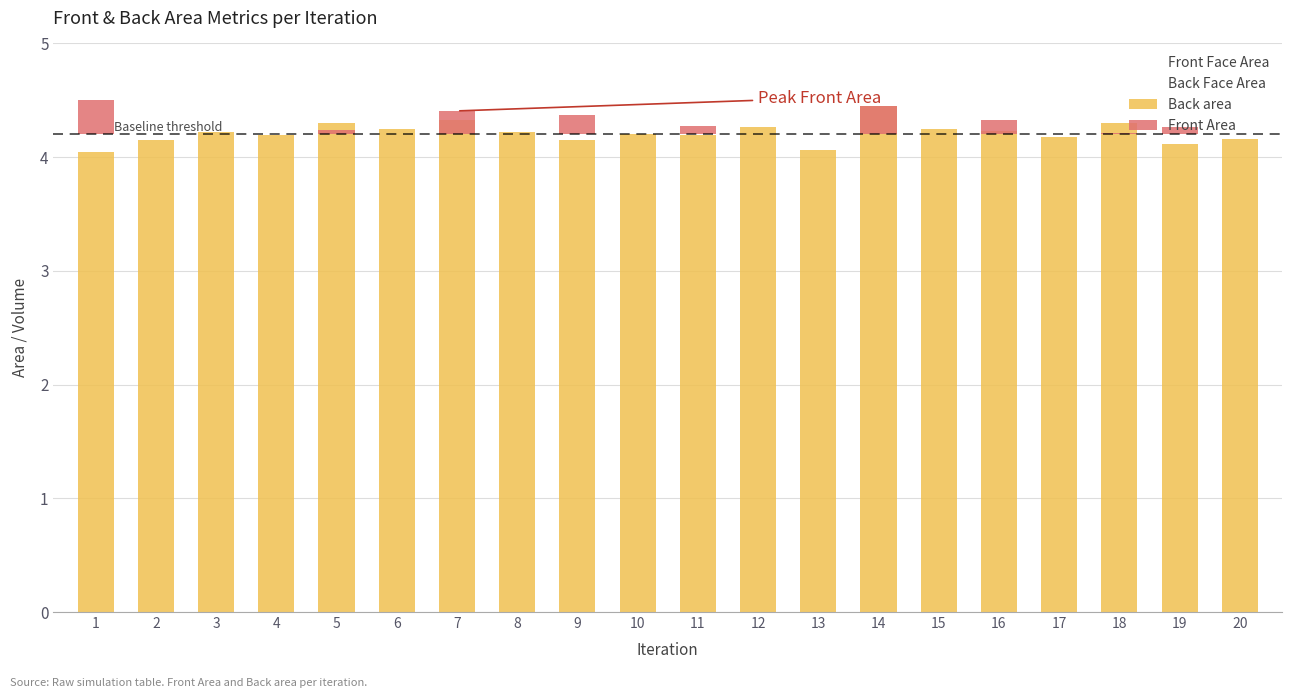

What is the total value across all series at 9?

4.3